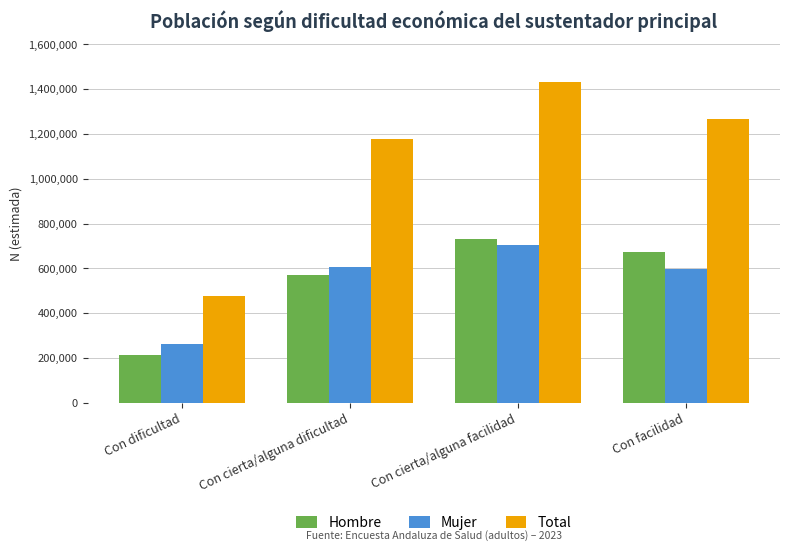

Rank the series at Con facilidad from lowest to highest value.

Mujer, Hombre, Total